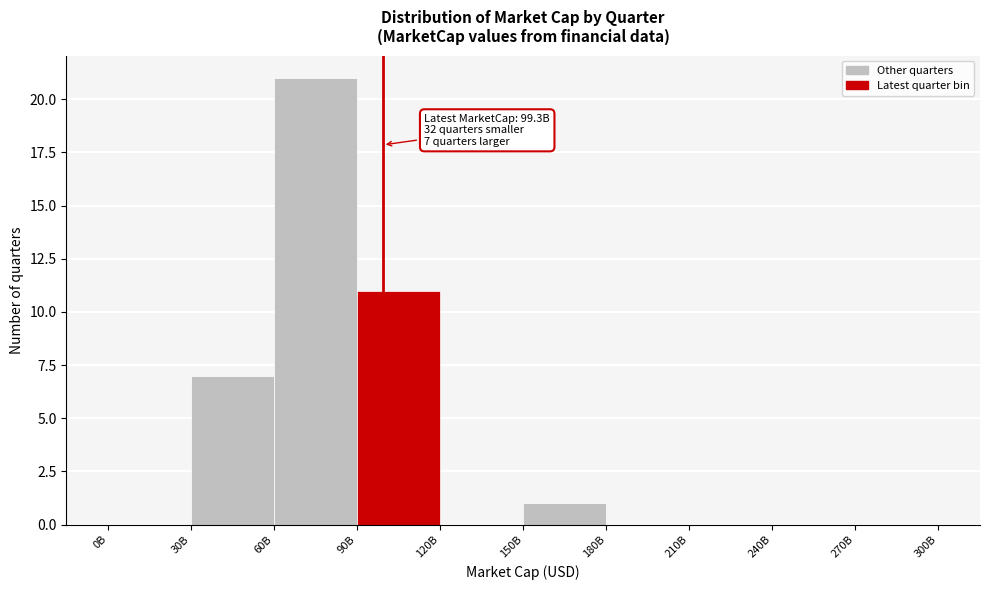

Reading right to left, list all the values displayed in this chart.

270B=0	240B=0	210B=0	180B=0	150B=1	120B=0	90B=11	60B=21	30B=7	0B=0